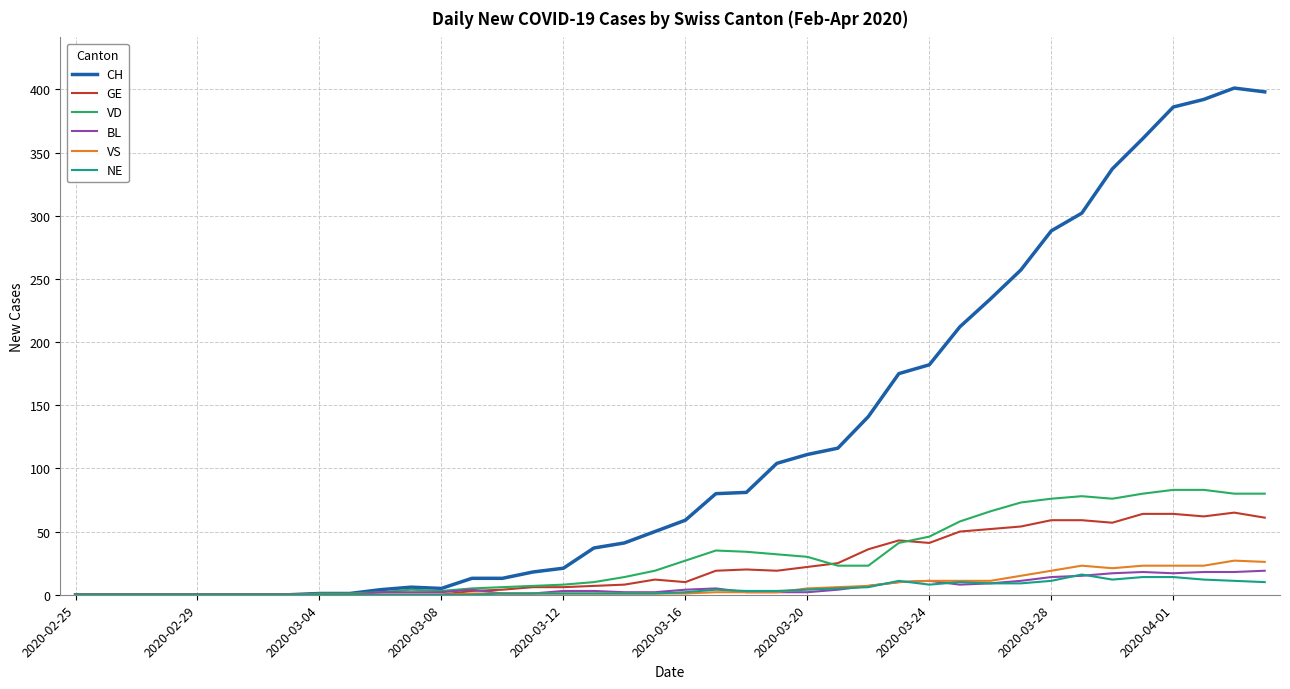

What is the maximum value shown in the chart?

401